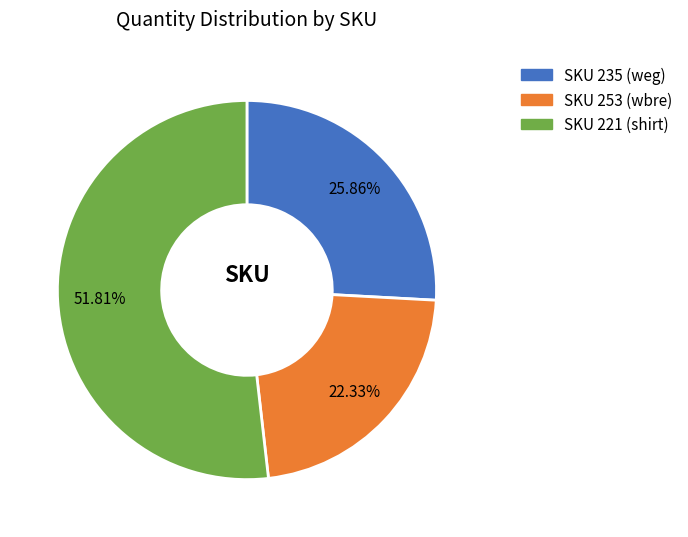

Is there any slice that represents more than half of the pie?

Yes